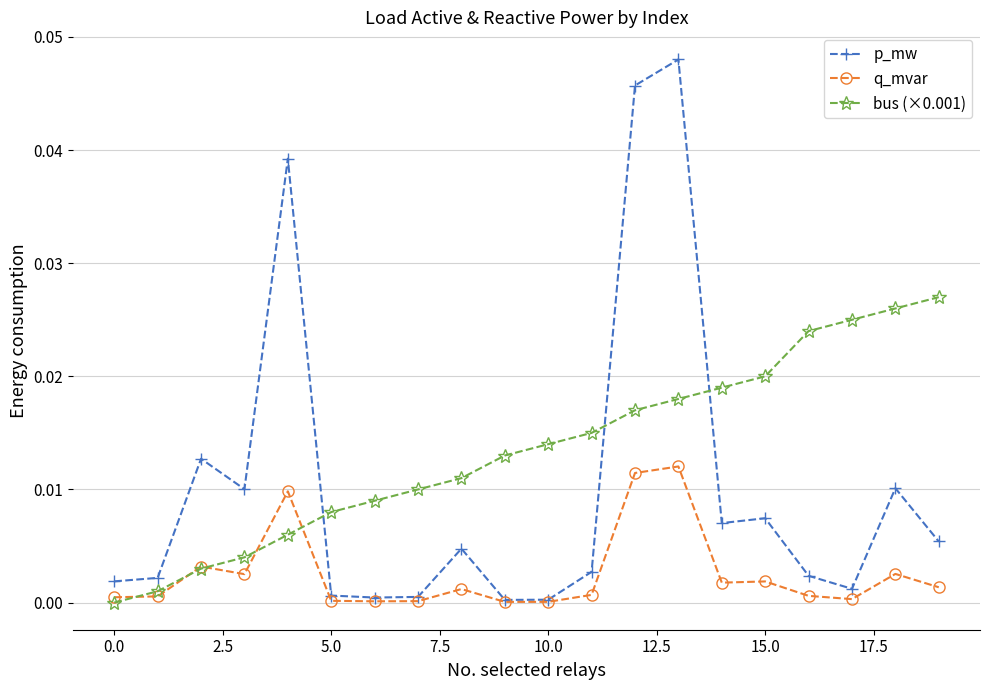

List the series in order of their overall mean, lowest first.

q_mvar, p_mw, bus (×0.001)